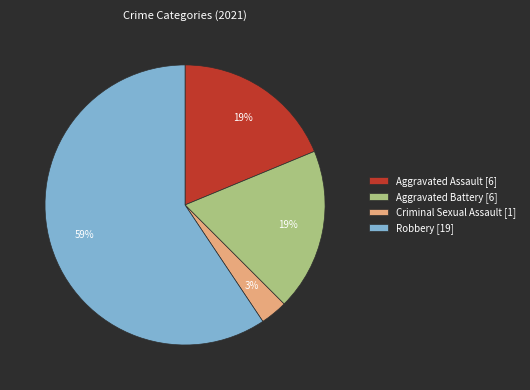

How many slices are in this pie chart?

4